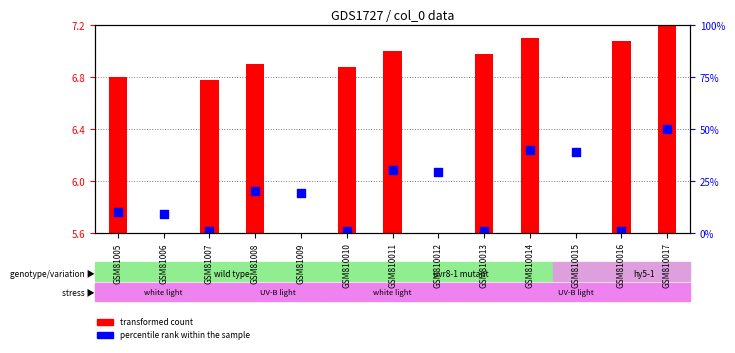

Which series has the largest total across all categories?

percentile rank within the sample